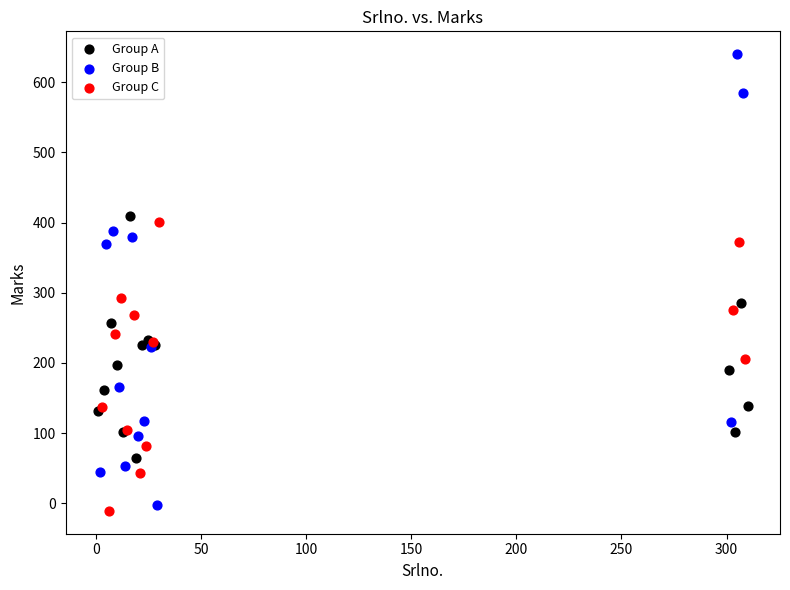

Which series has the widest spread of Y values?

Group B